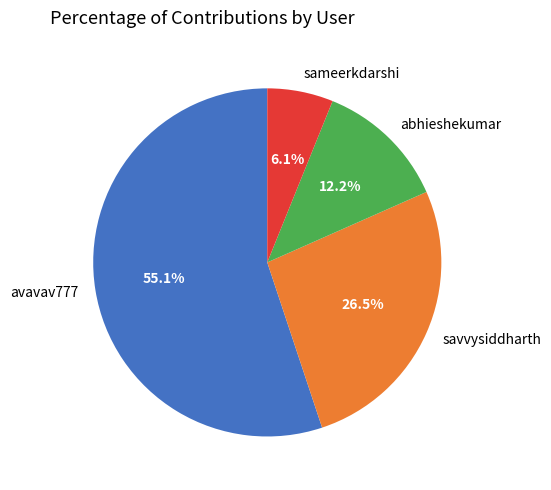

Which slice is the smallest?

sameerkdarshi